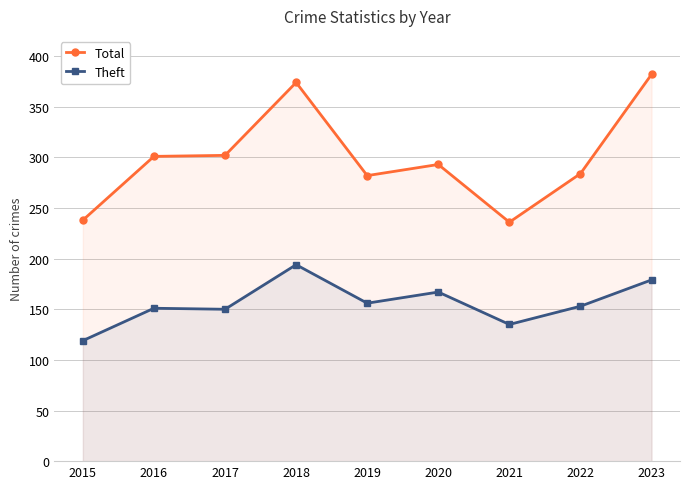

What is the value of the Total point at the 9th from the left?

382